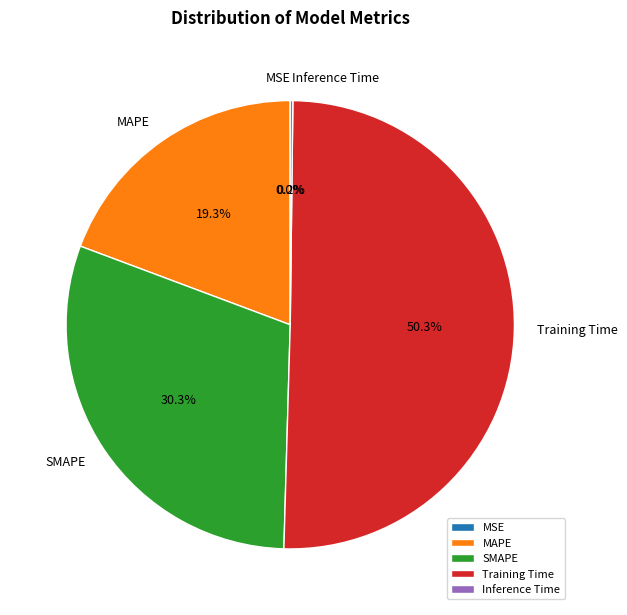

What is the majority slice?

Training Time